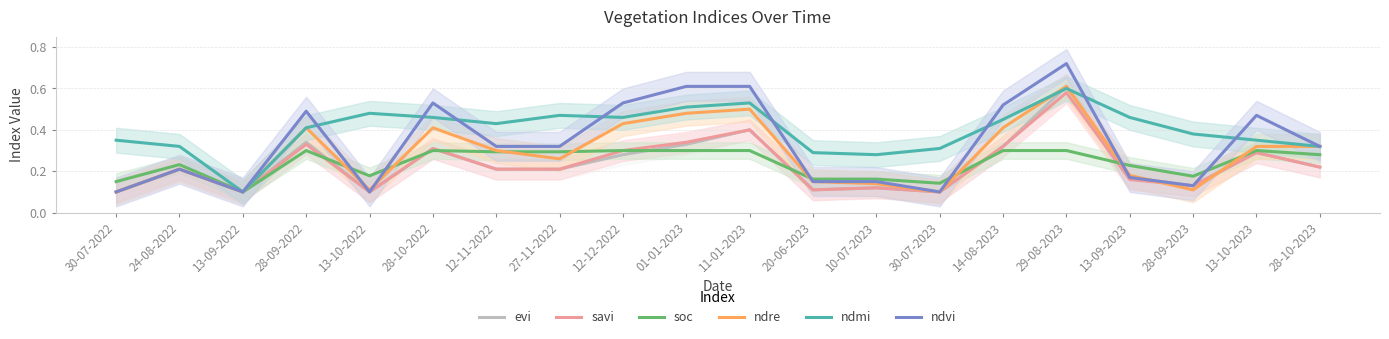

What is the difference between the maximum and minimum values in the savi series?

0.5